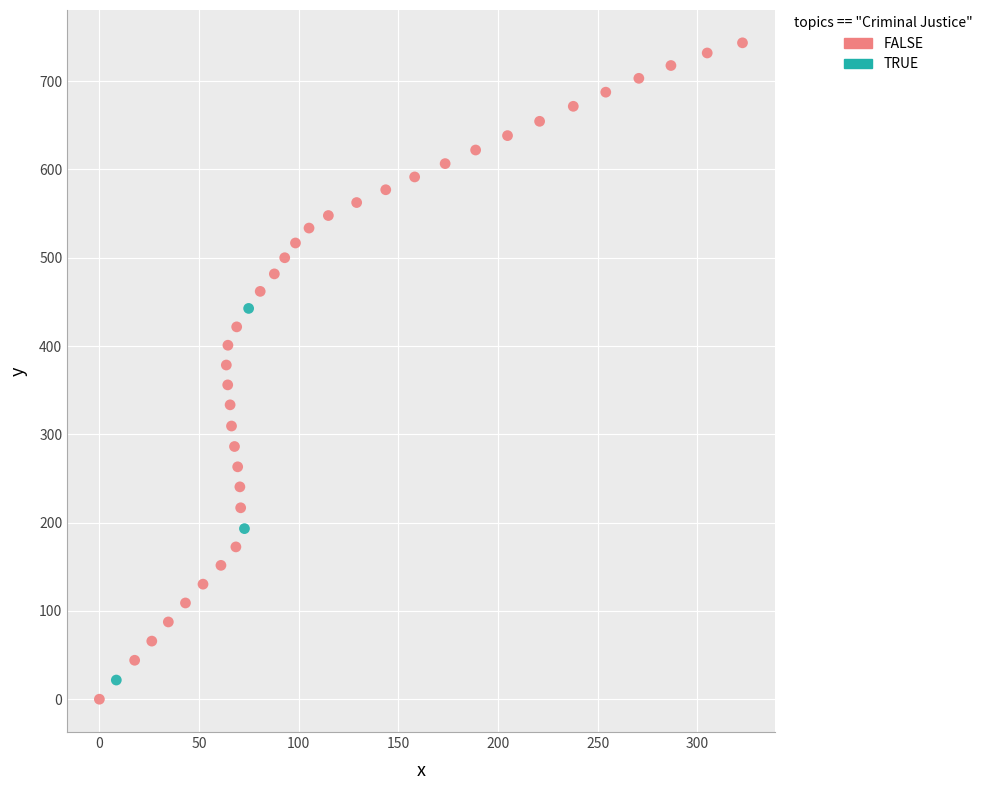

Which series contains the highest Y value?

FALSE